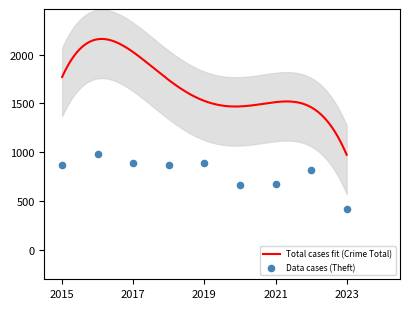

Which series has the widest spread of Y values?

Total